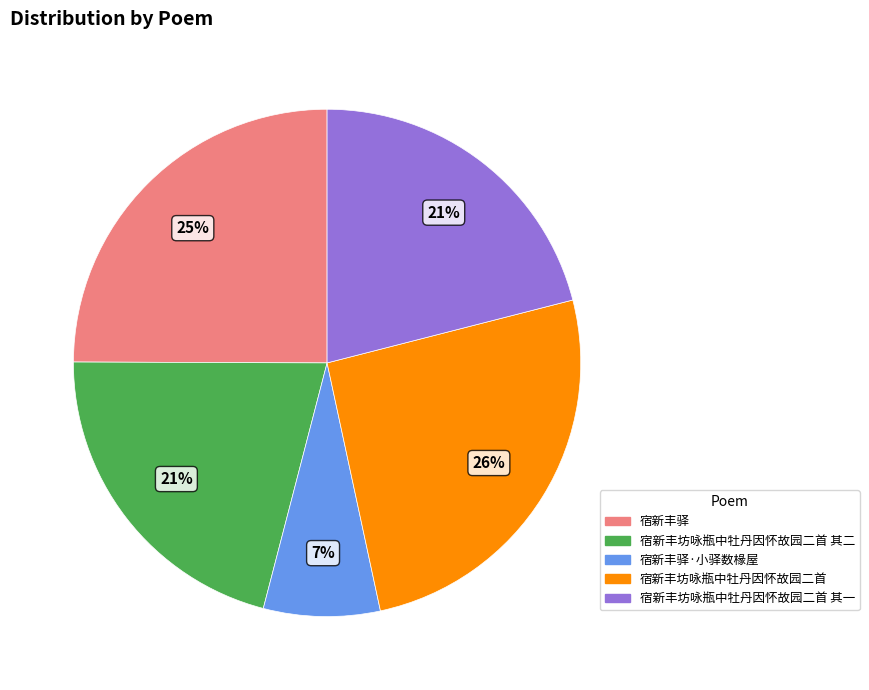

Which slice is the smallest?

宿新丰驿·小驿数椽屋